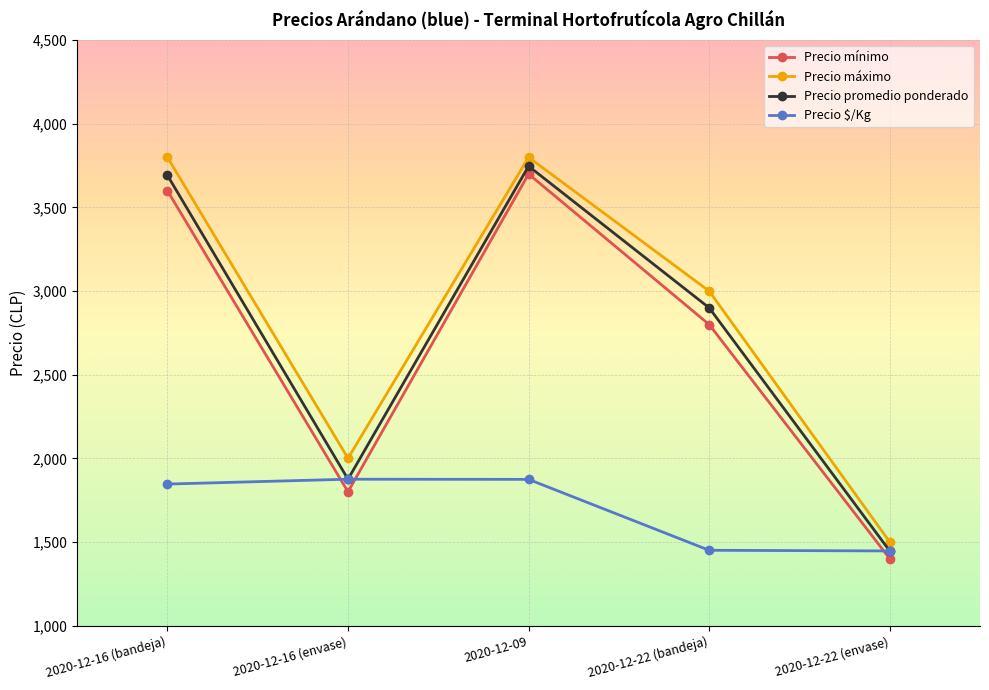

What is the difference between the maximum and minimum values in the Precio máximo series?

2300